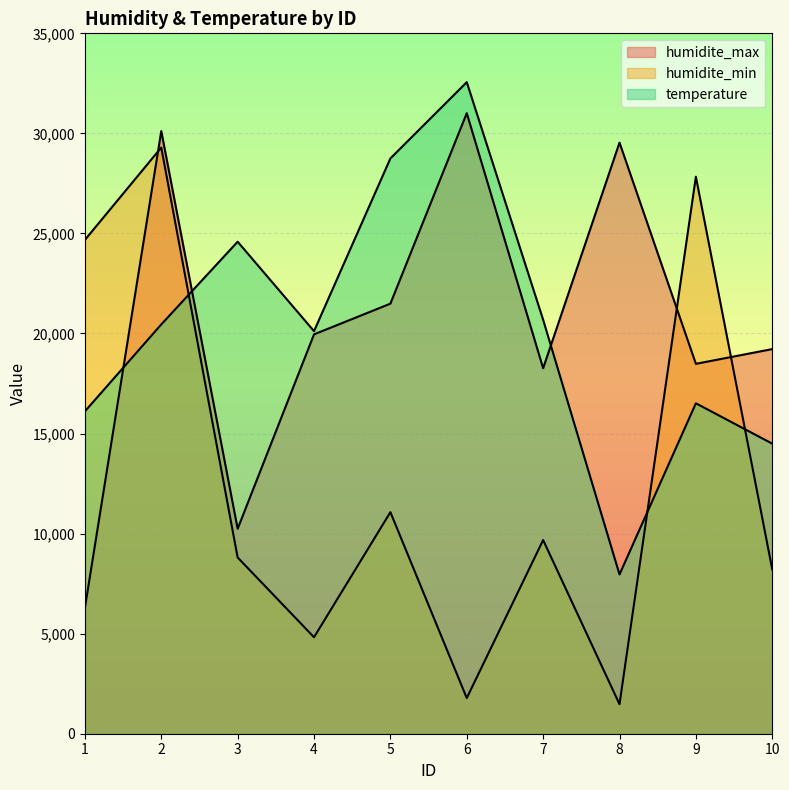

Rank the series by their maximum value, from highest to lowest.

temperature, humidite_max, humidite_min